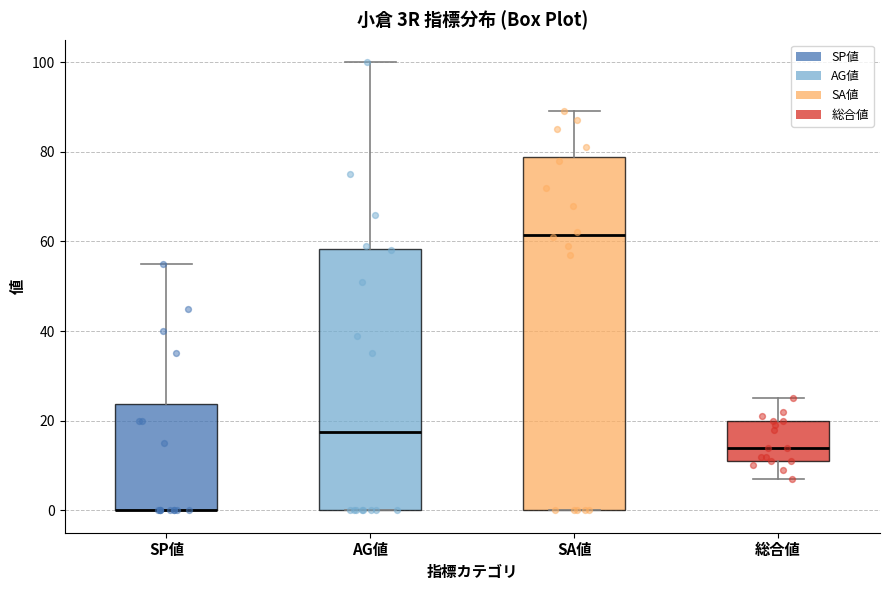

Reading left to right, read every box against the y-axis: the position of its median line, the range the box covers, and the ends of its whiskers. The values are not printed on the chart, so give them approximately, as read against the axis.

SP値: median 0 (drawn on the box's lower edge), box 0 to 24, whiskers 0 to 56
AG値: median 18, box 0 to 58, whiskers 0 to 100
SA値: median 62, box 0 to 78, whiskers 0 to 90
総合値: median 14, box 12 to 20, whiskers 8 to 26